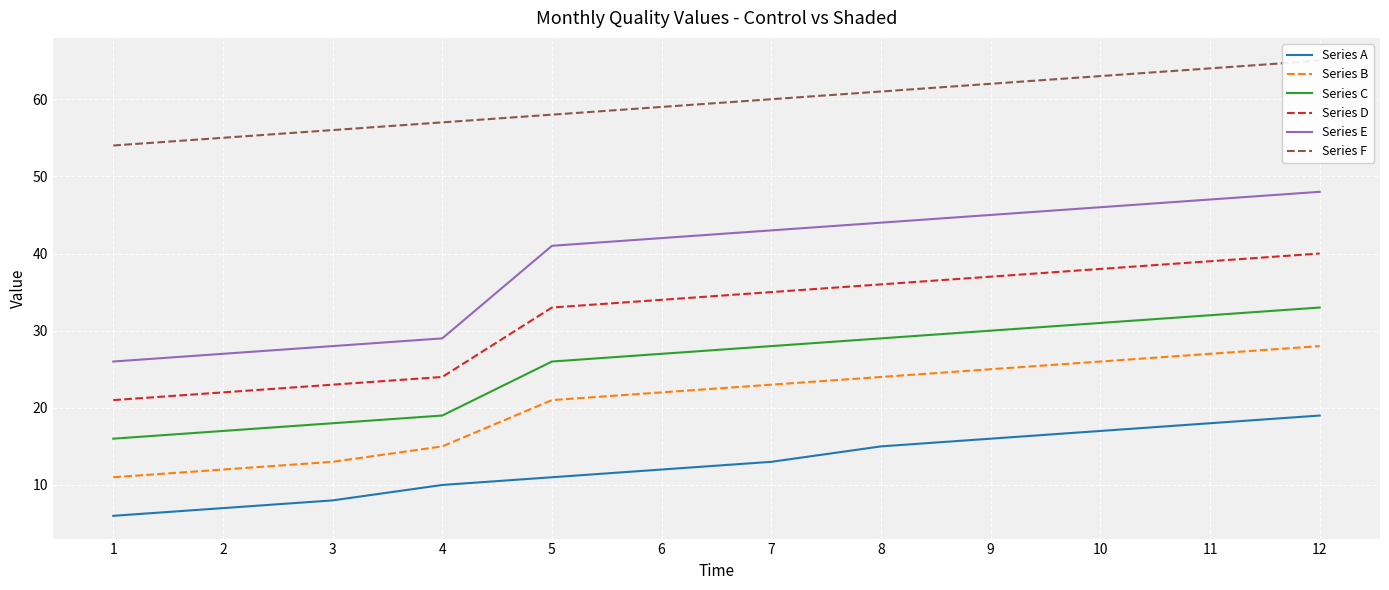

What is the maximum value shown in the chart?

65